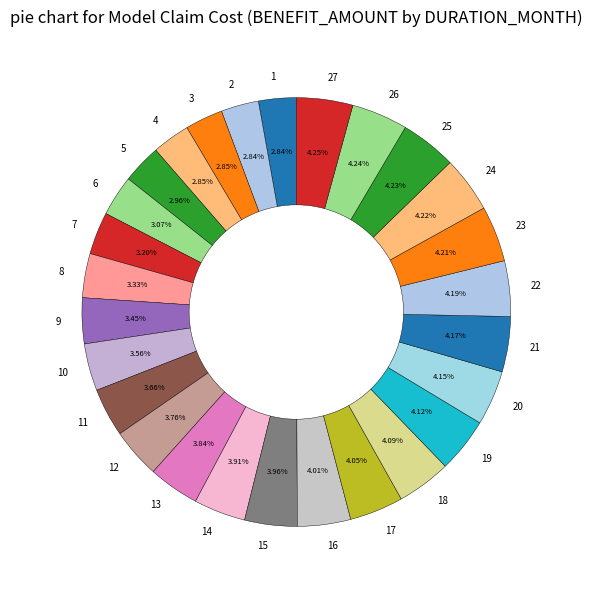

Combined, do 12 and 17 account for over 50%?

No